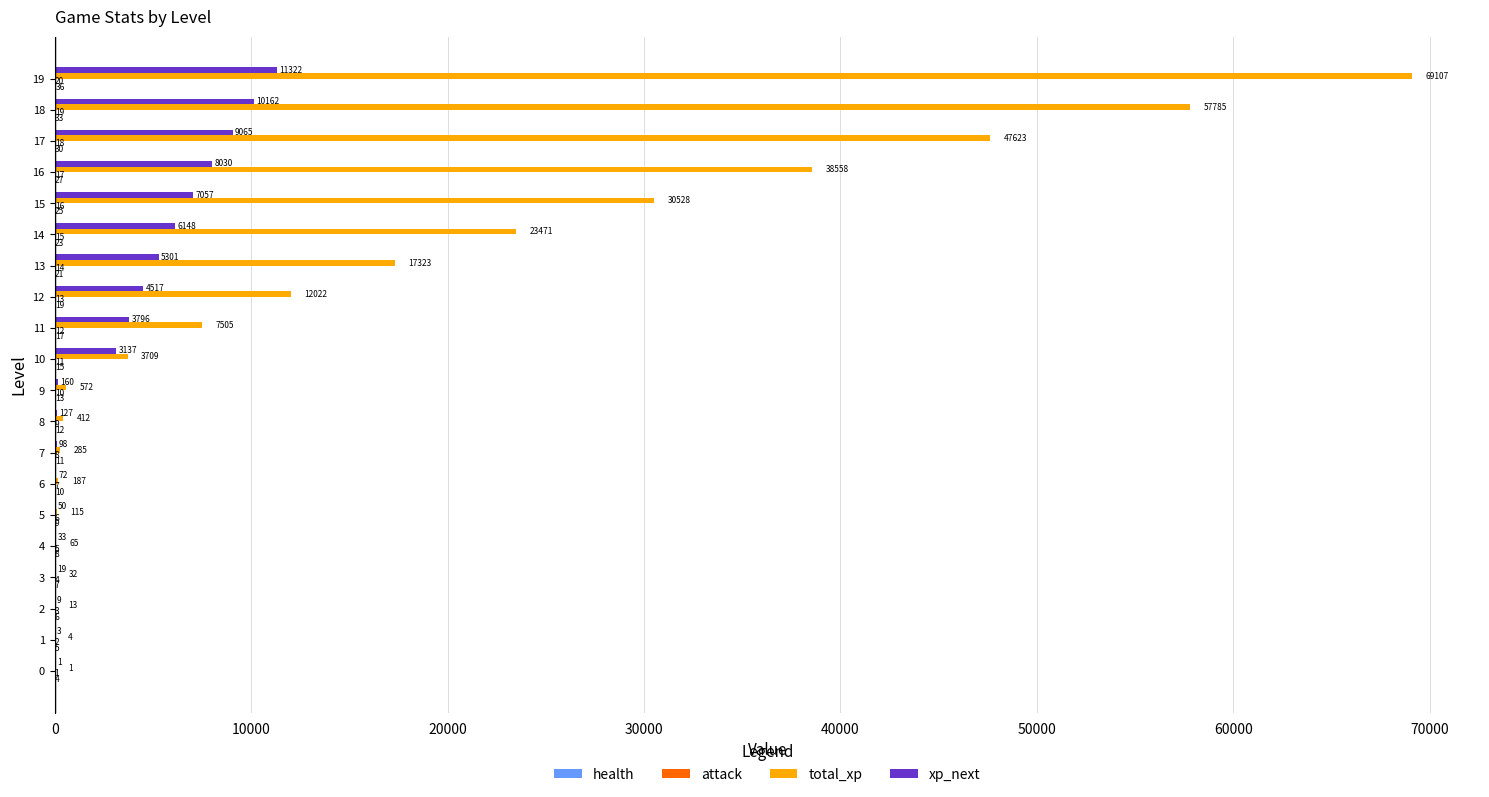

True or false: total_xp has a value of 23471 at 14.

True